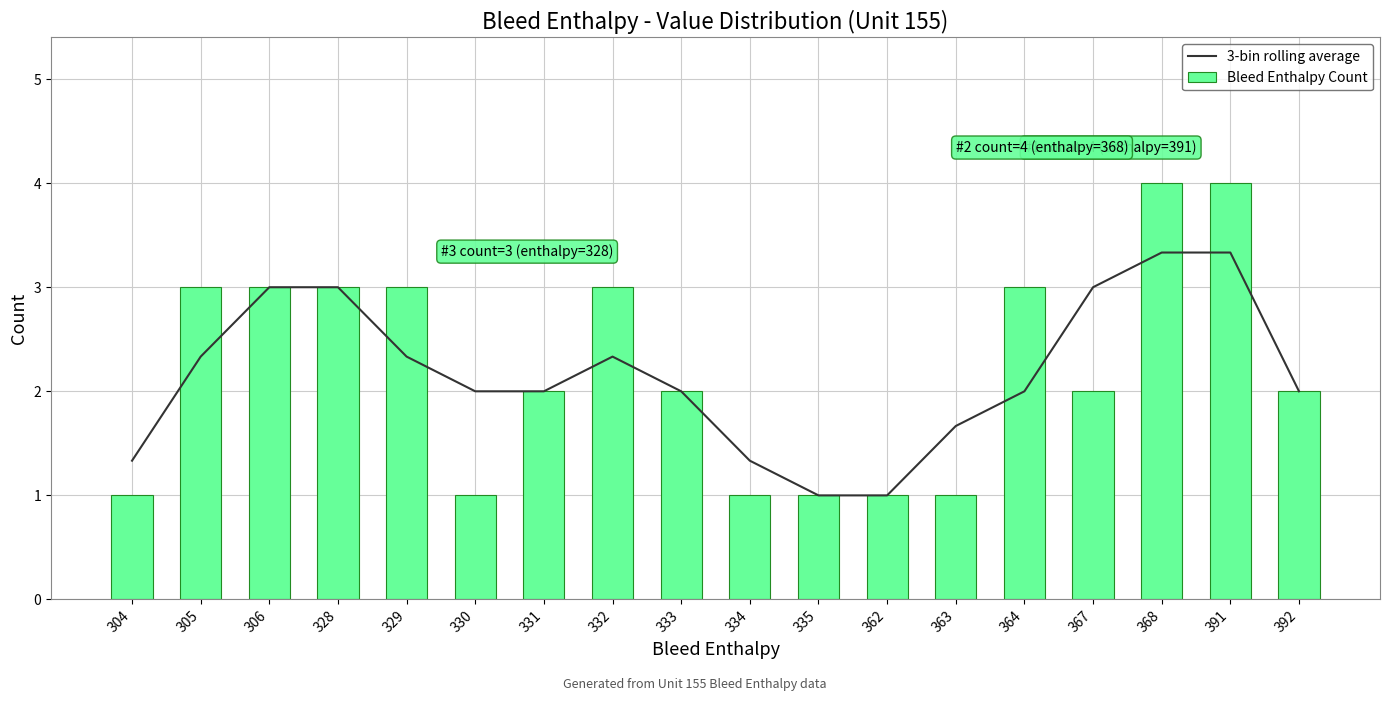

True or false: Bleed Enthalpy Count has a value of 1.6 at 332.

False